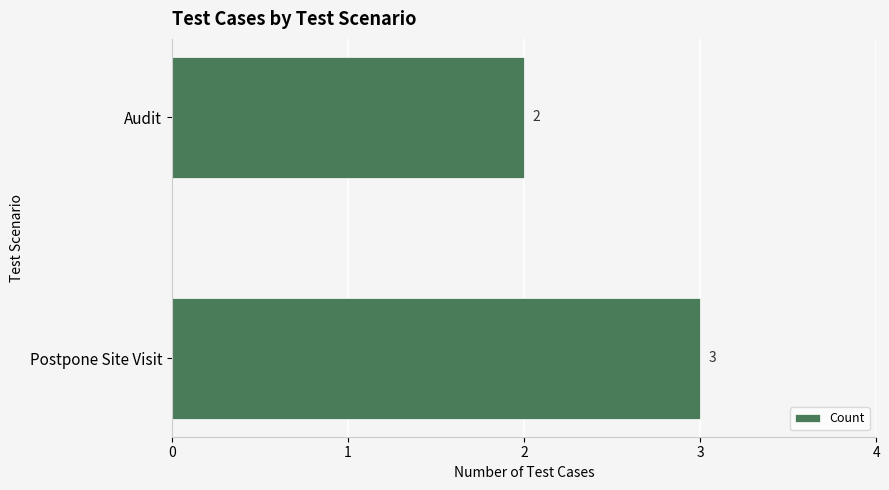

At which category does the chart reach its peak across all series?

Postpone Site Visit